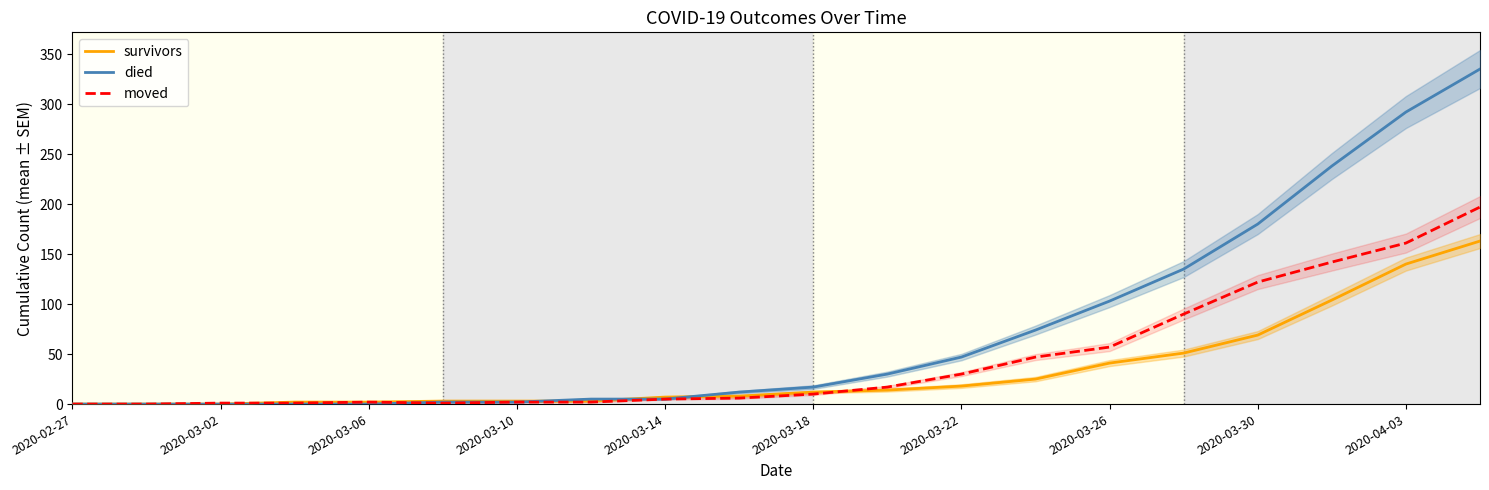

At which label is died closest to 167?

2020-03-30